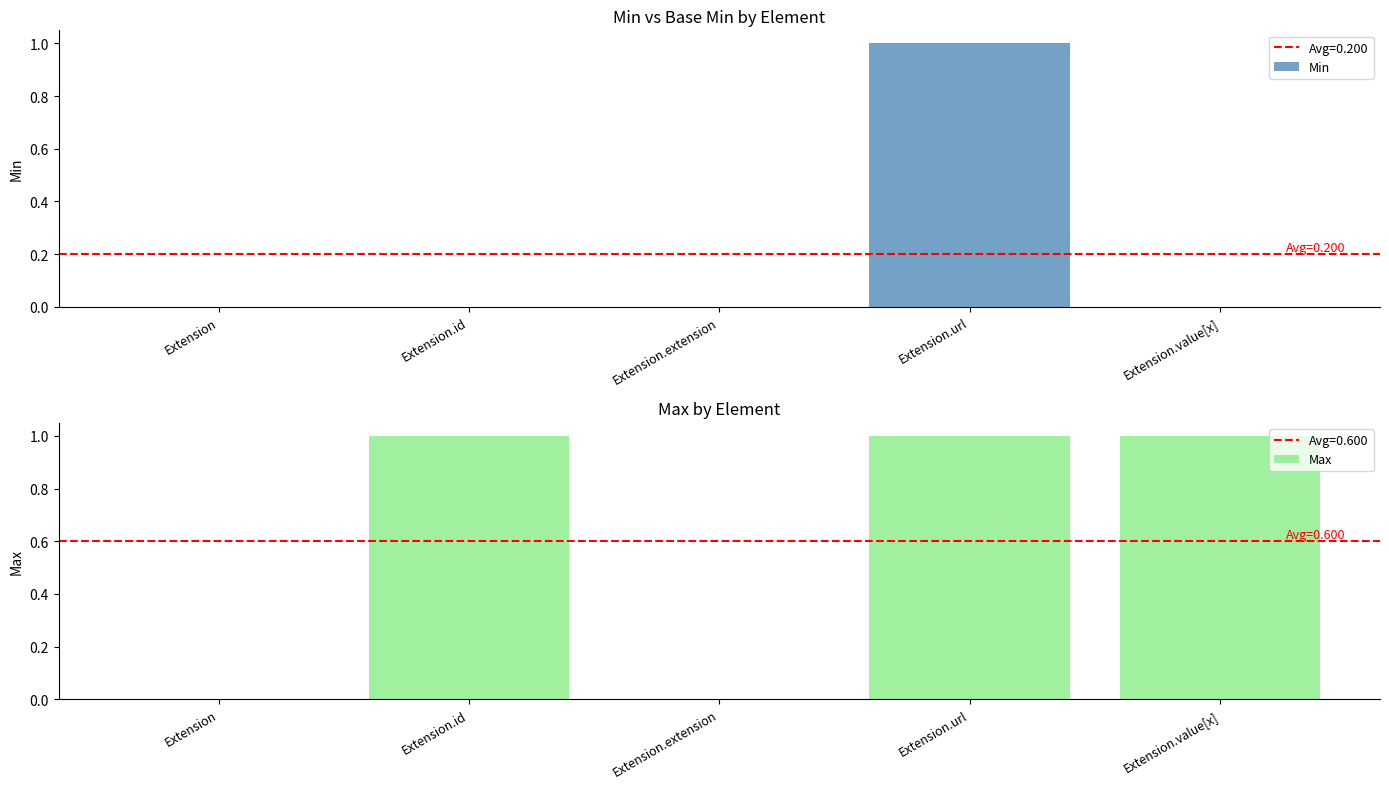

Reading left to right, what are all the values shown in this chart?

Min: Extension=0	Extension.id=0	Extension.extension=0	Extension.url=1	Extension.value[x]=0
Max: Extension=0	Extension.id=1	Extension.extension=0	Extension.url=1	Extension.value[x]=1